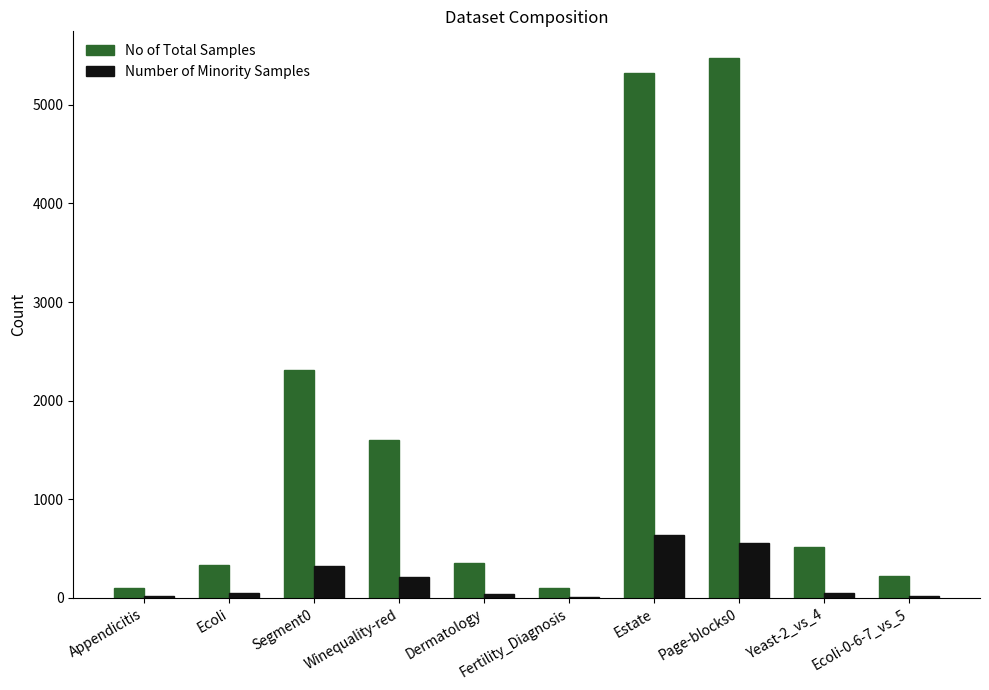

Is it true that Number of Minority Samples equals 329 at Segment0?

True